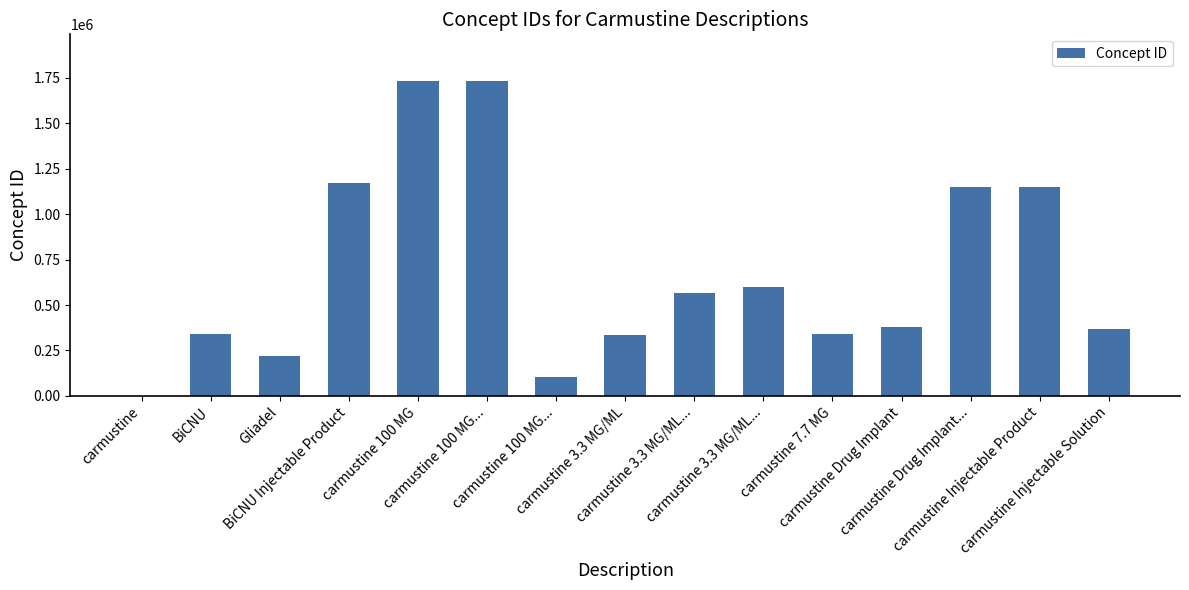

List the labels in order of value, smallest first.

carmustine, carmustine 100 MG..., Gliadel, carmustine 3.3 MG/ML, carmustine 7.7 MG, BiCNU, carmustine Injectable Solution, carmustine Drug Implant, carmustine 3.3 MG/ML..., carmustine 3.3 MG/ML..., carmustine Drug Implant..., carmustine Injectable Product, BiCNU Injectable Product, carmustine 100 MG, carmustine 100 MG...